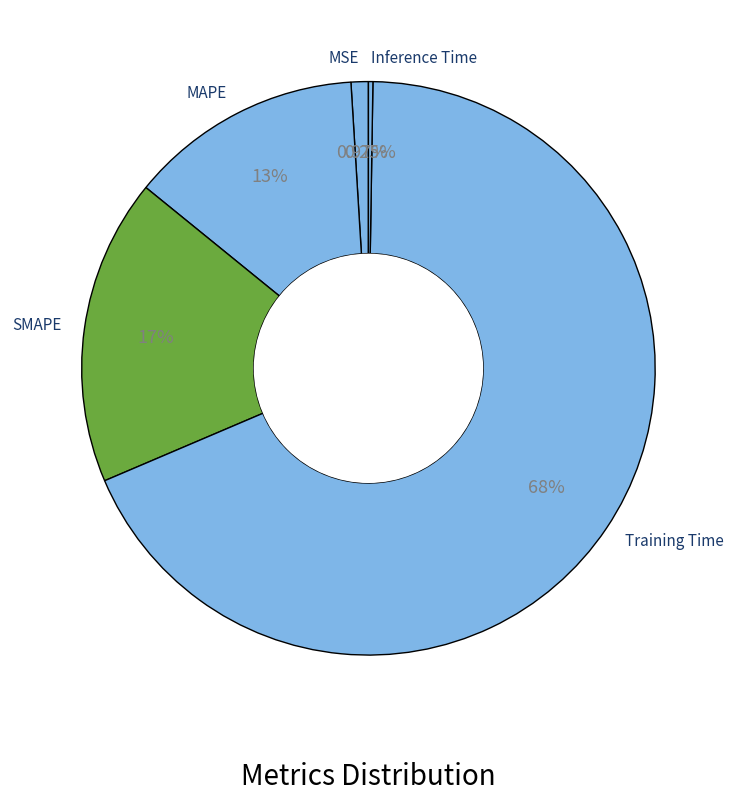

What percentage is the MSE slice, to the nearest percent?

1%